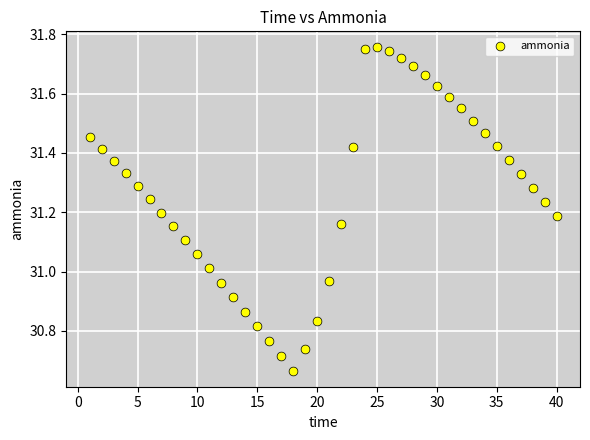

What is the range of Y values (max minus min)?

1.1